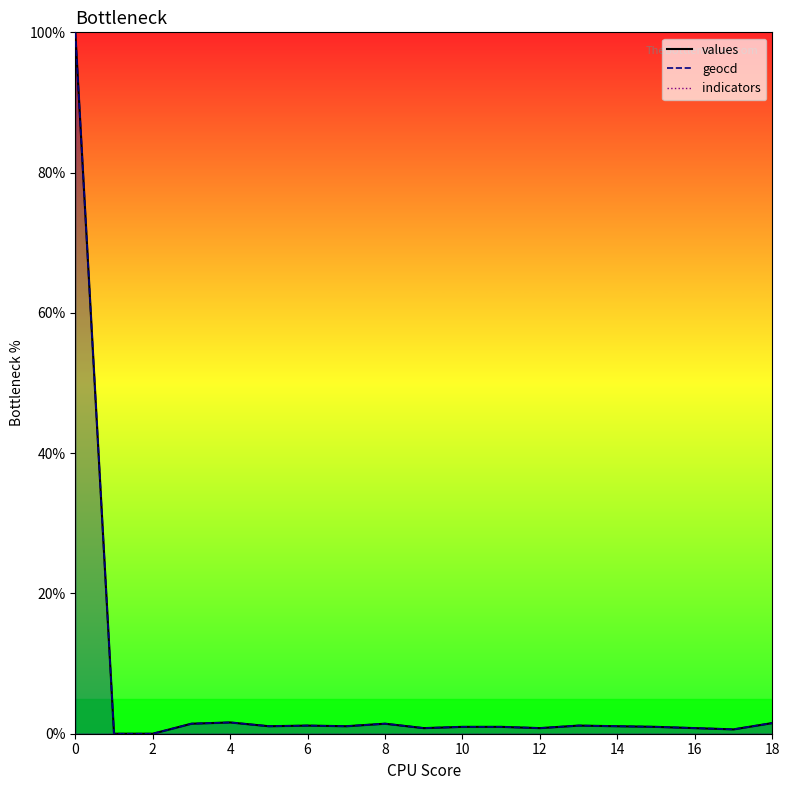

What is the value of the values point at the 1st from the left?

100.0